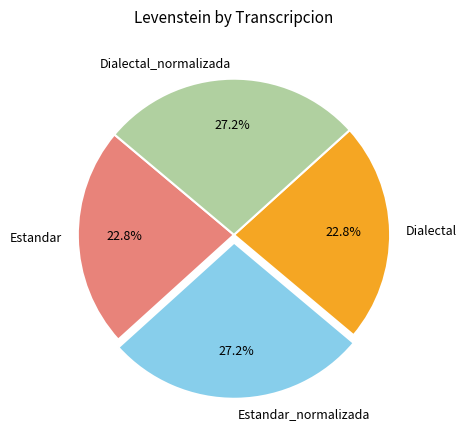

Is there a majority slice in this chart?

No